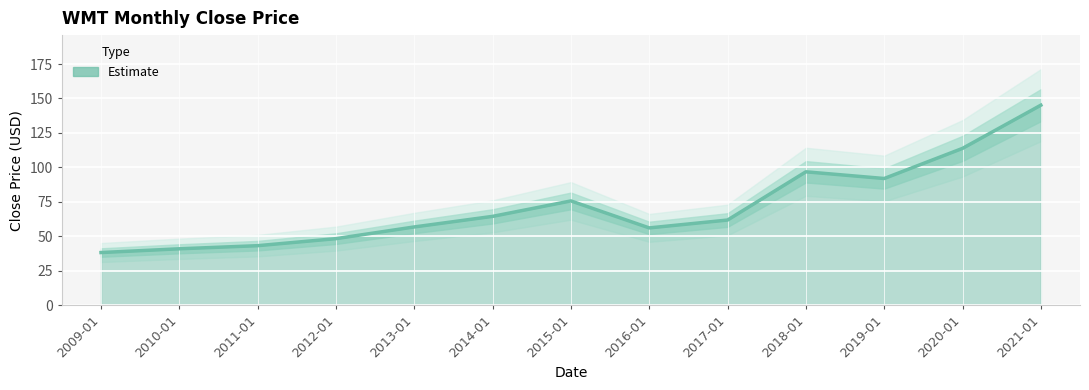

Where does the data first go above 61?

2014-01